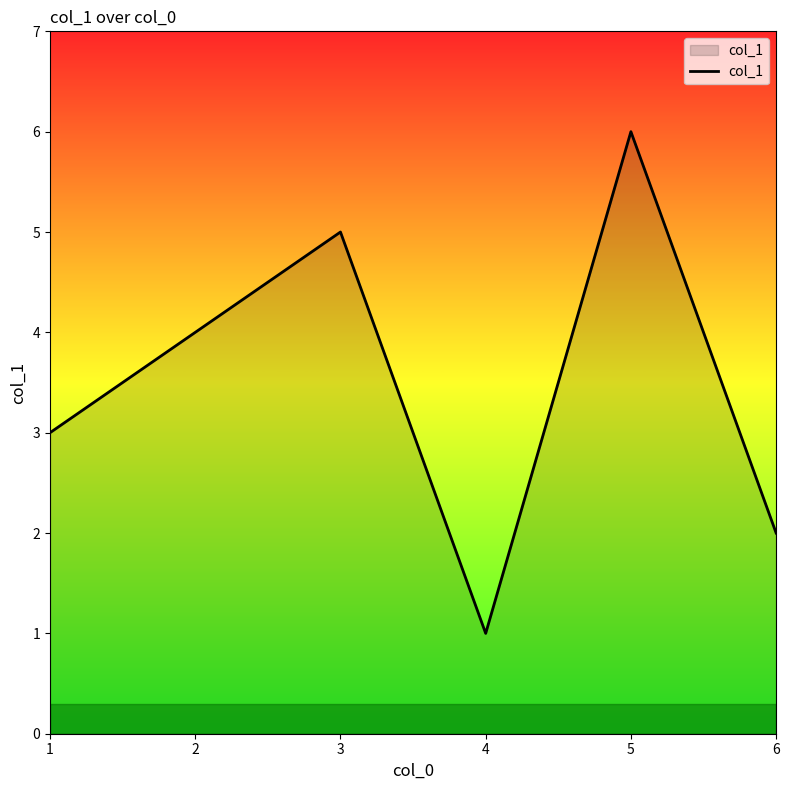

The chart shows a value of 5 at 2. True or false?

False